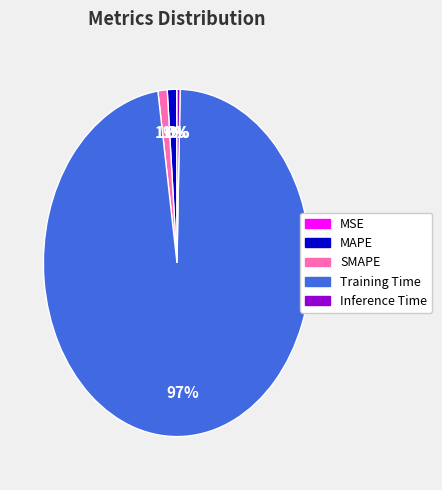

To the nearest percent, what percentage of the pie is MAPE?

1%